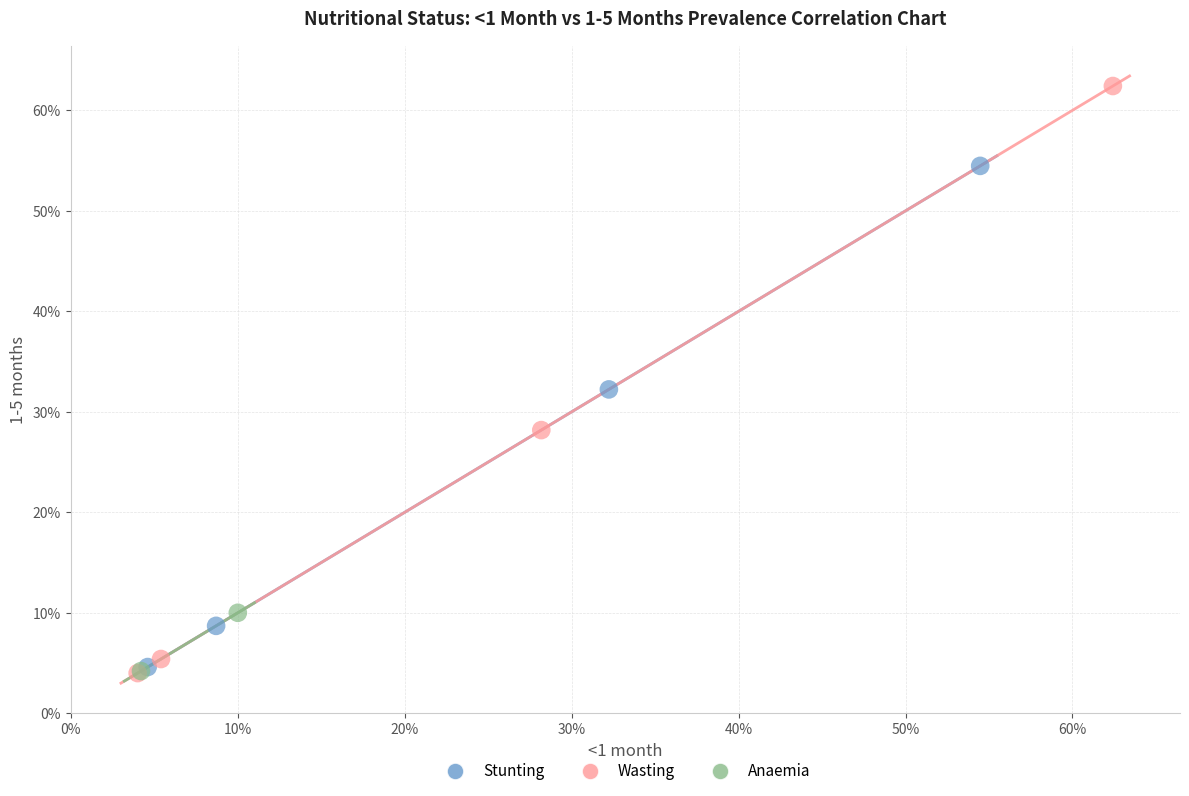

What are all the series names shown in the legend?

Stunting, Wasting, Anaemia